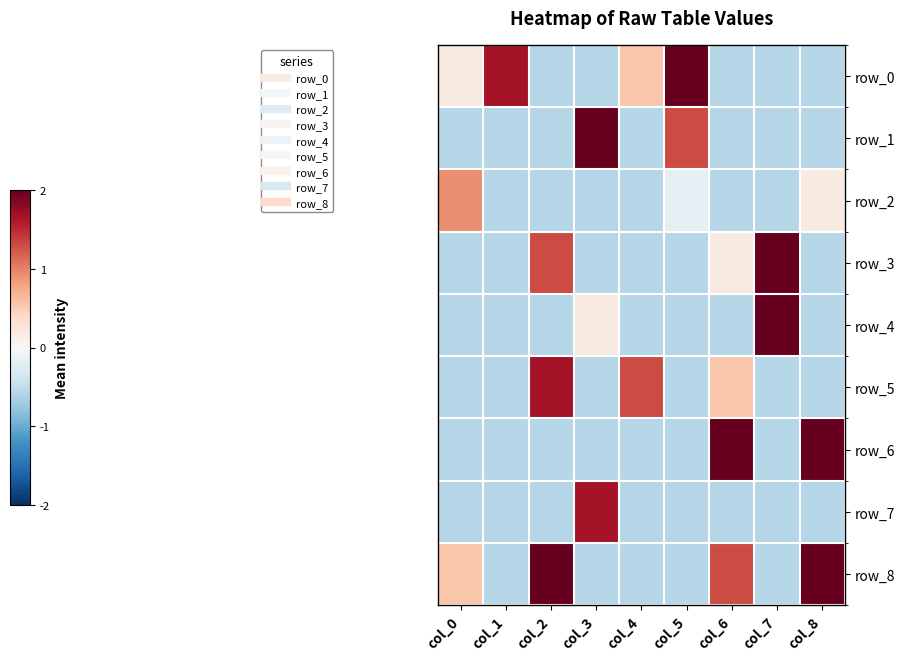

Which category has the lowest value across all series?

col_2